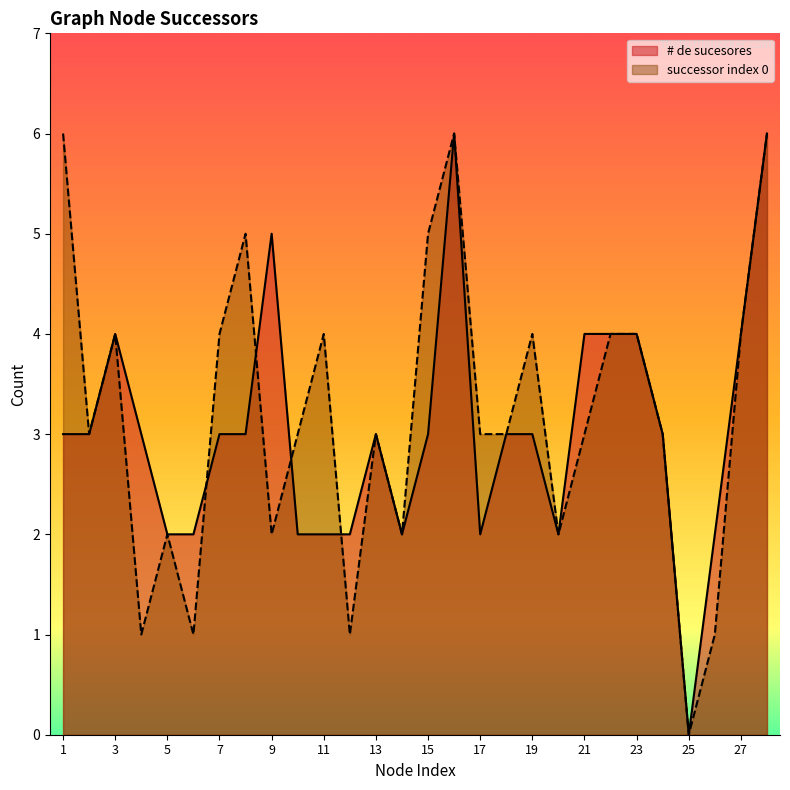

Reading left to right, transcribe all the data shown in this chart.

# de sucesores: 3	3	4	3	2	2	3	3	5	2	2	2	3	2	3	6	2	3	3	2	4	4	4	3	0	2	4	6
successor_0: 6	3	4	1	2	1	4	5	2	3	4	1	3	2	5	6	3	3	4	2	3	4	4	3	0	1	4	6